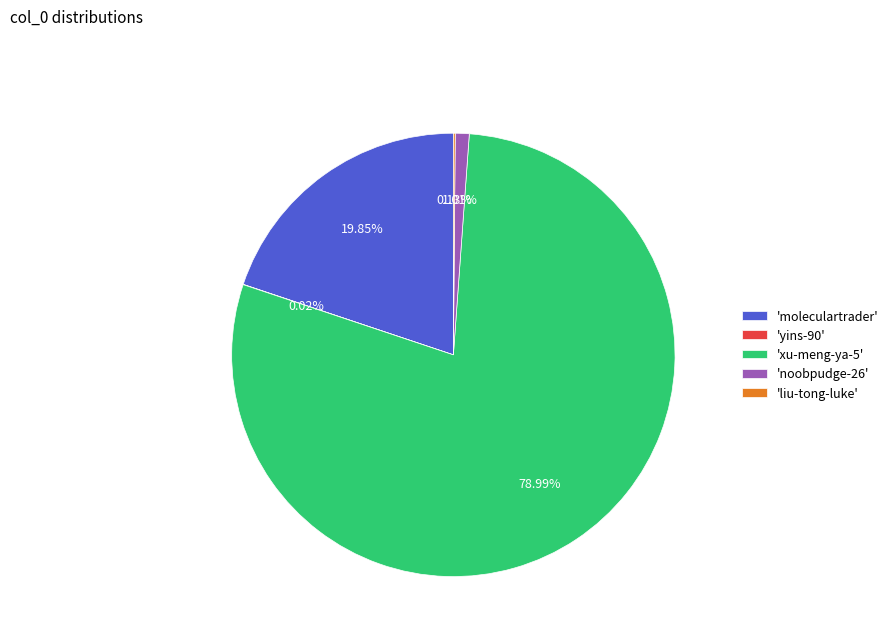

What is the largest slice in the pie chart?

'xu-meng-ya-5'